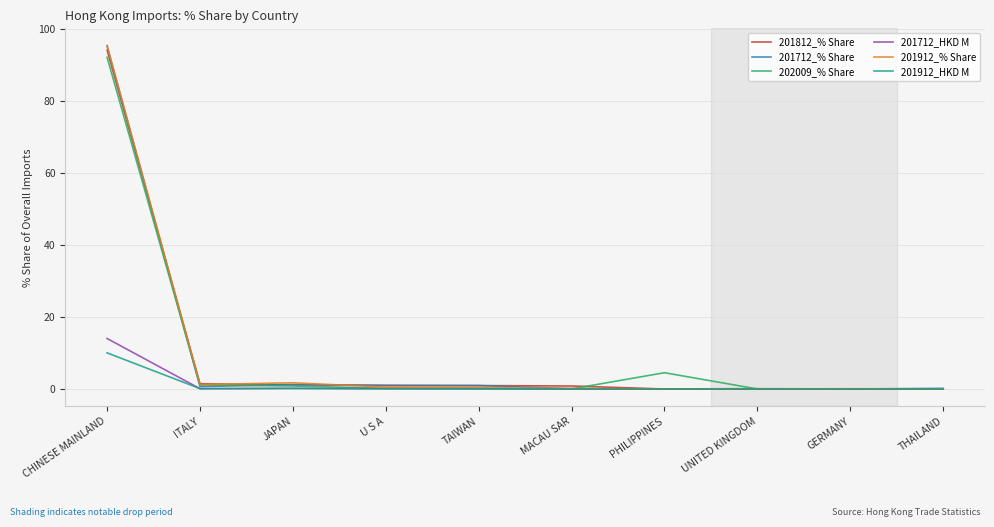

Which series has the largest range (max minus min)?

201912_% Share